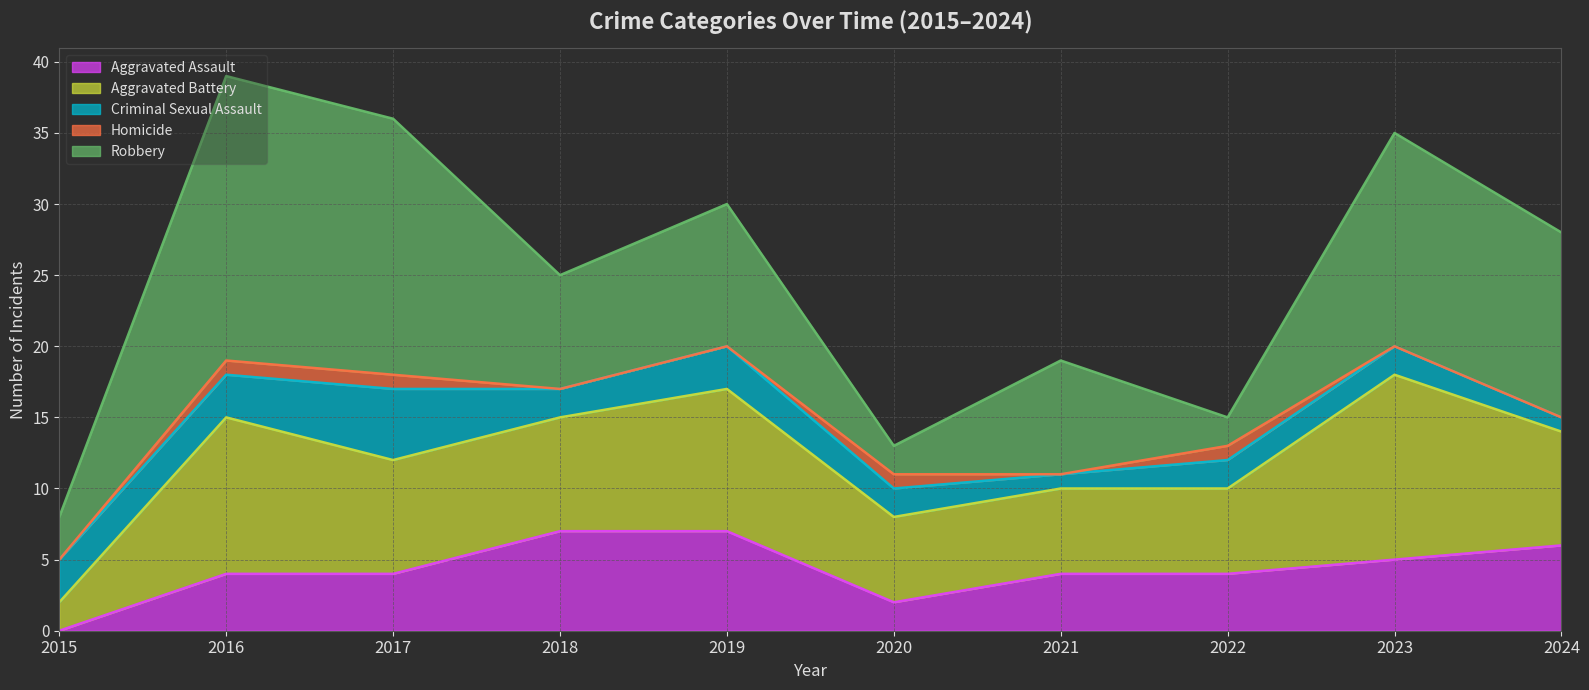

The value of Aggravated Battery at 2022 is 9. True or false?

False